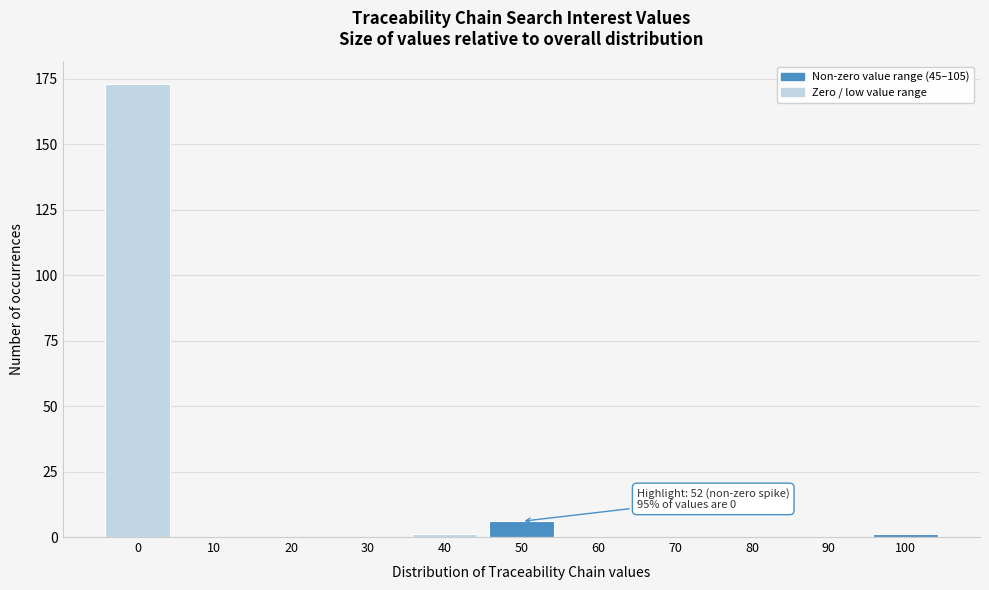

Reading left to right, list all the values displayed in this chart.

0=173	10=0	20=0	30=0	40=1	50=6	60=0	70=0	80=0	90=0	100=1